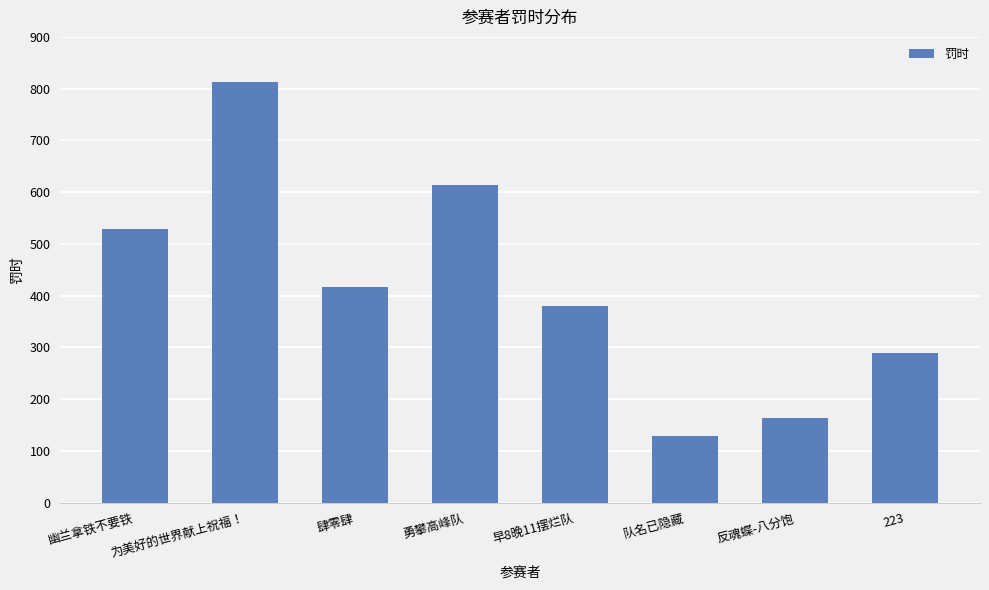

Which category has the highest value across all series?

为美好的世界献上祝福！